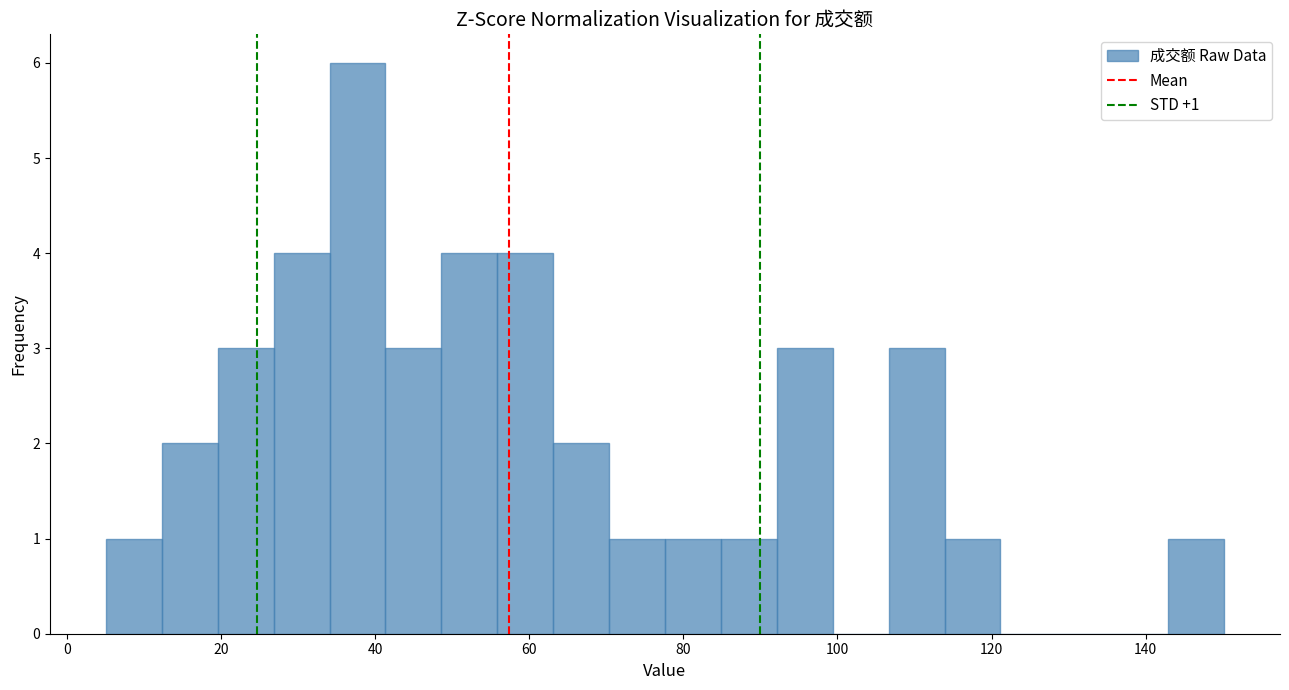

Read against the x-axis, roughly where is the centre of the tallest bar?

38